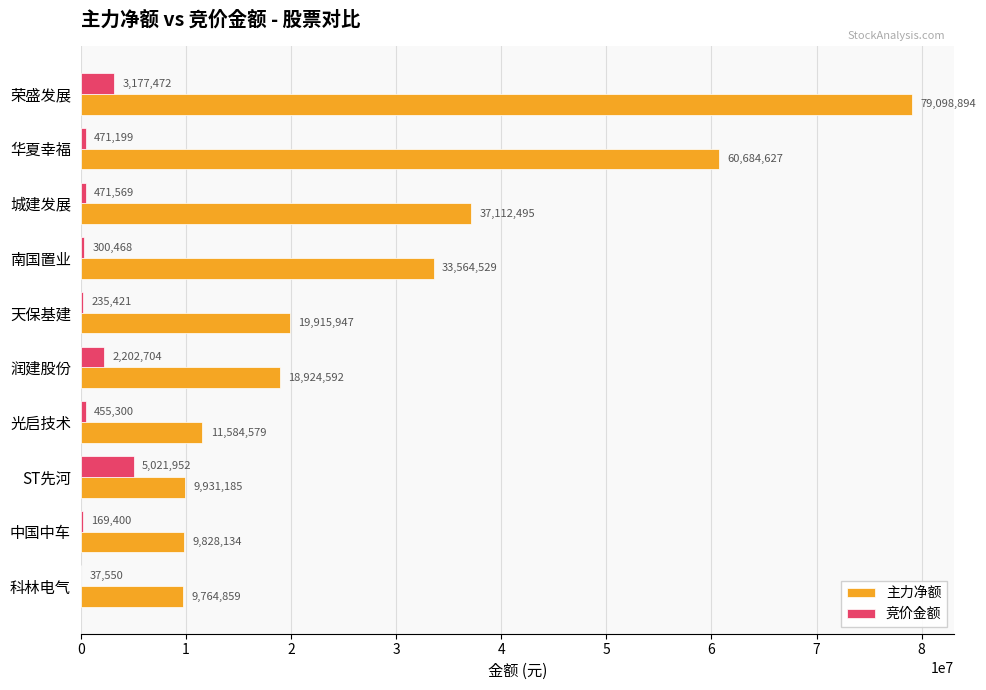

Which series has the largest total across all categories?

主力净额